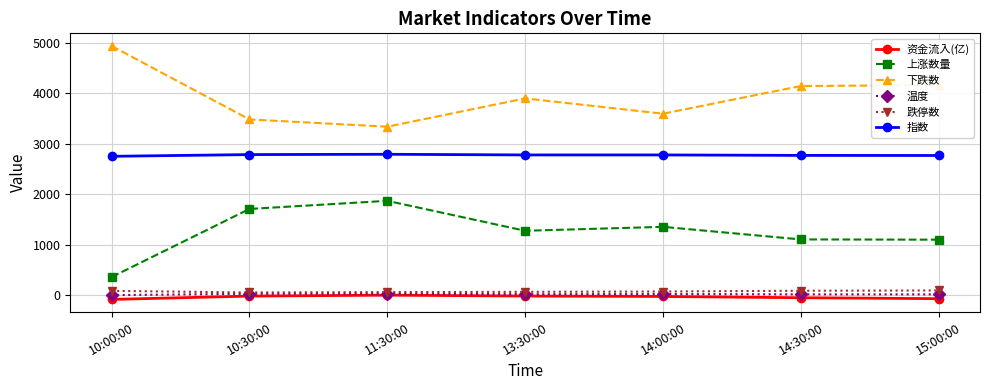

What is the maximum value shown in the chart?

4937.0